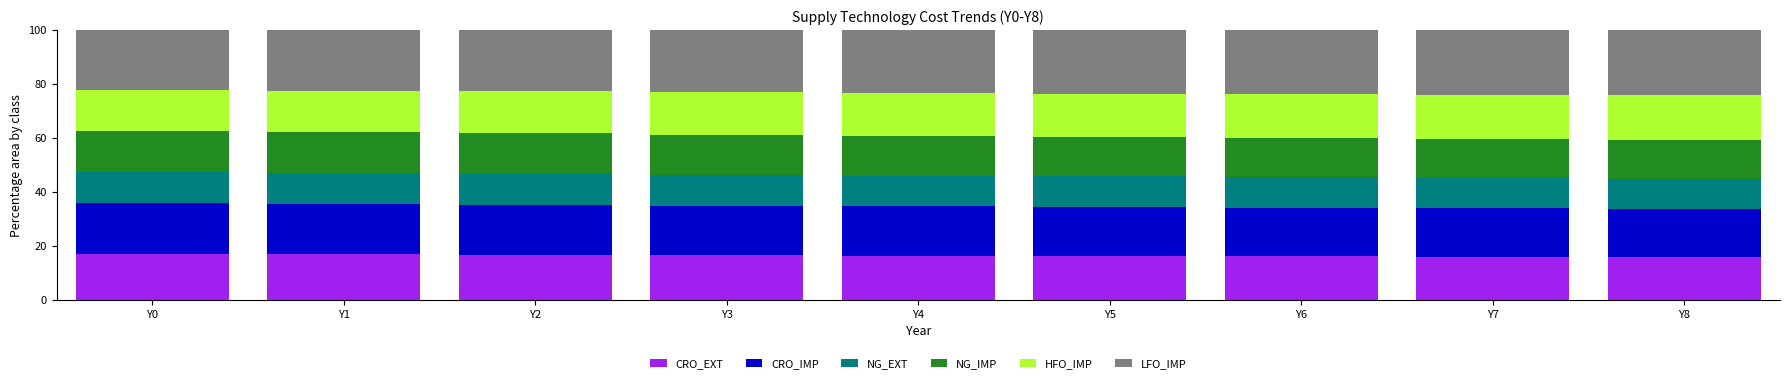

Is it true that CRO_EXT equals 16.6 at Y3?

True